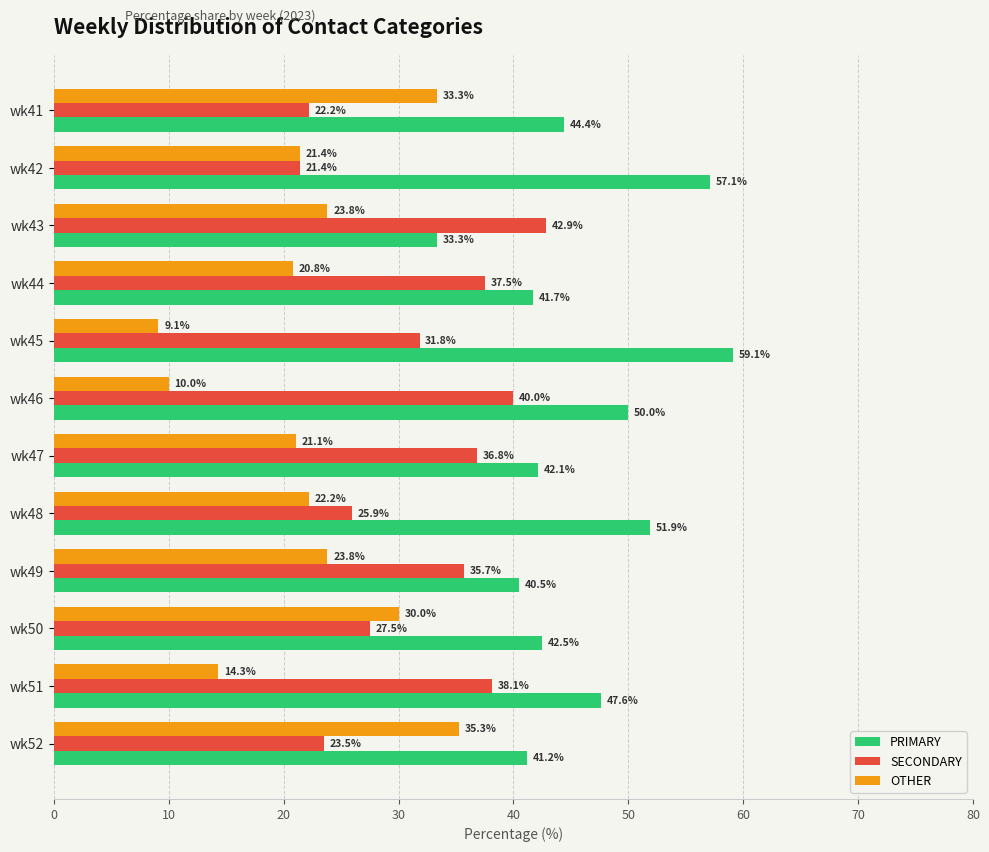

What is the spread (max minus min) of values at wk49?

16.7